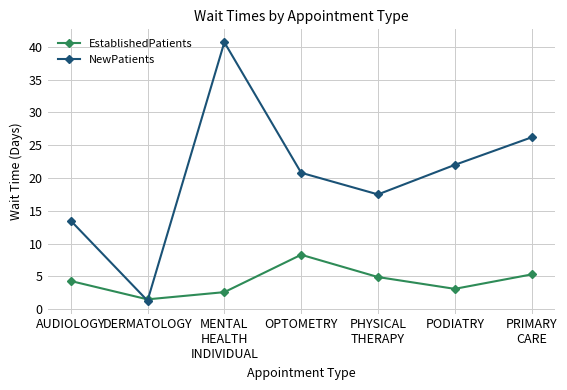

What is the value of the NewPatients point at the 5th from the left?

17.5